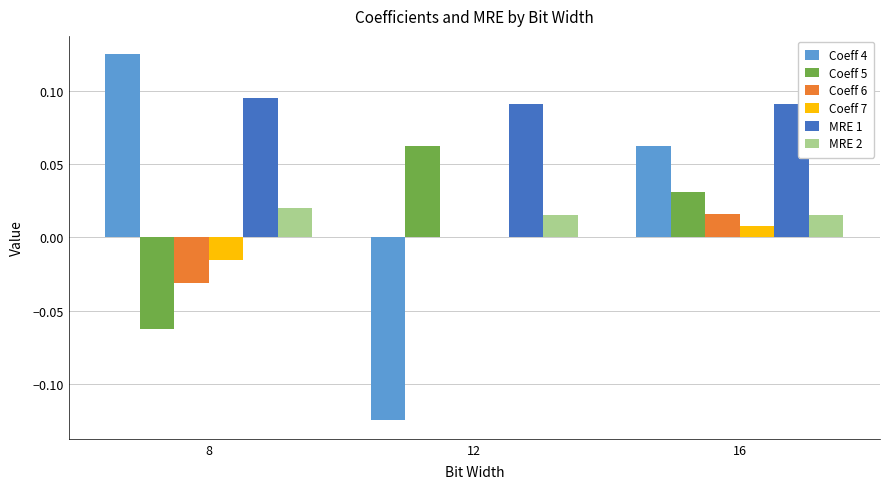

The value of Coeff 5 at 12 is 0.0. True or false?

False